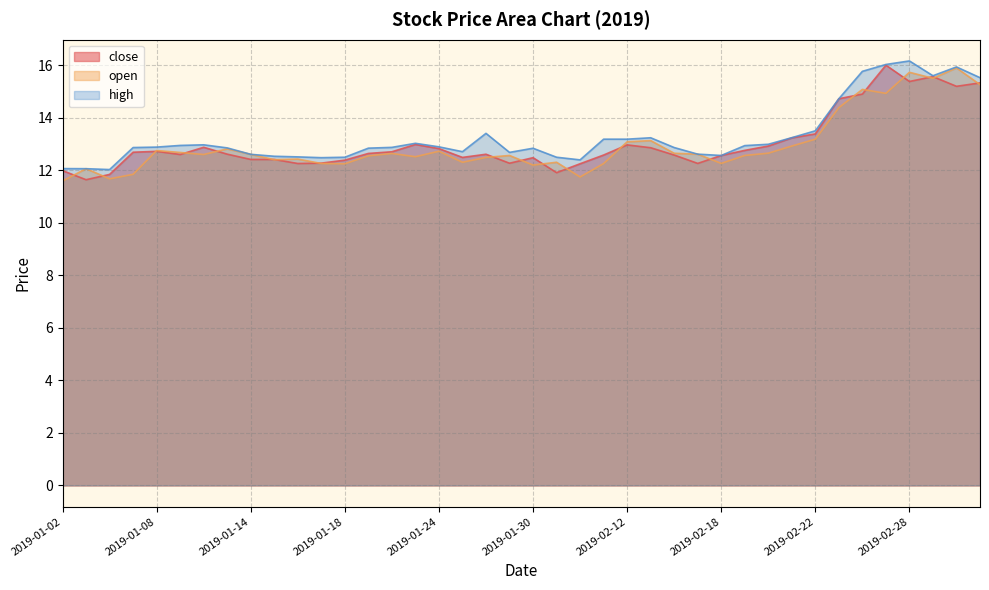

True or false: close has a value of 15.2 at 2019-03-04.

True